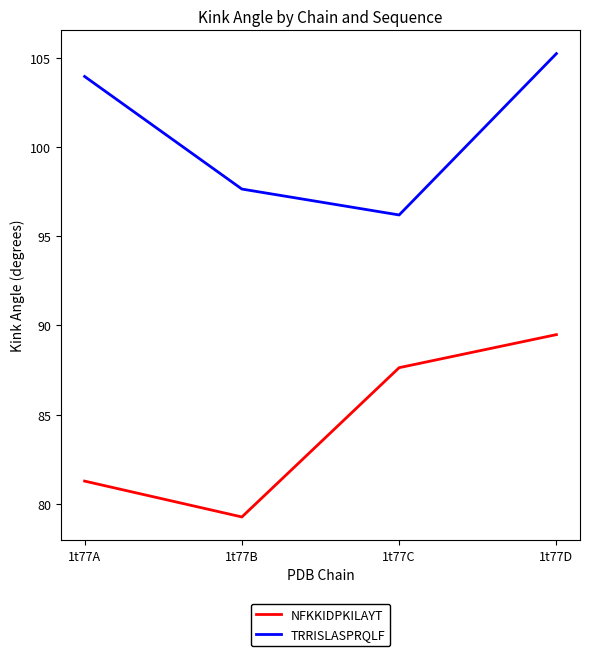

What is the lowest value of the TRRISLASPRQLF series?

96.2